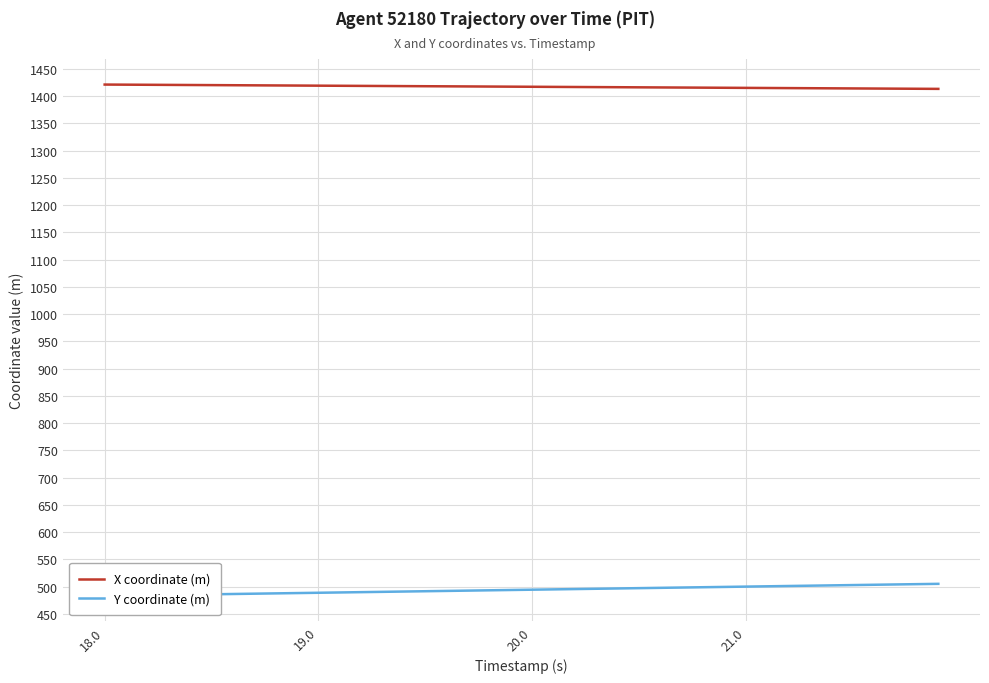

What is the difference between the maximum and minimum values in the X coordinate (m) series?

7.9